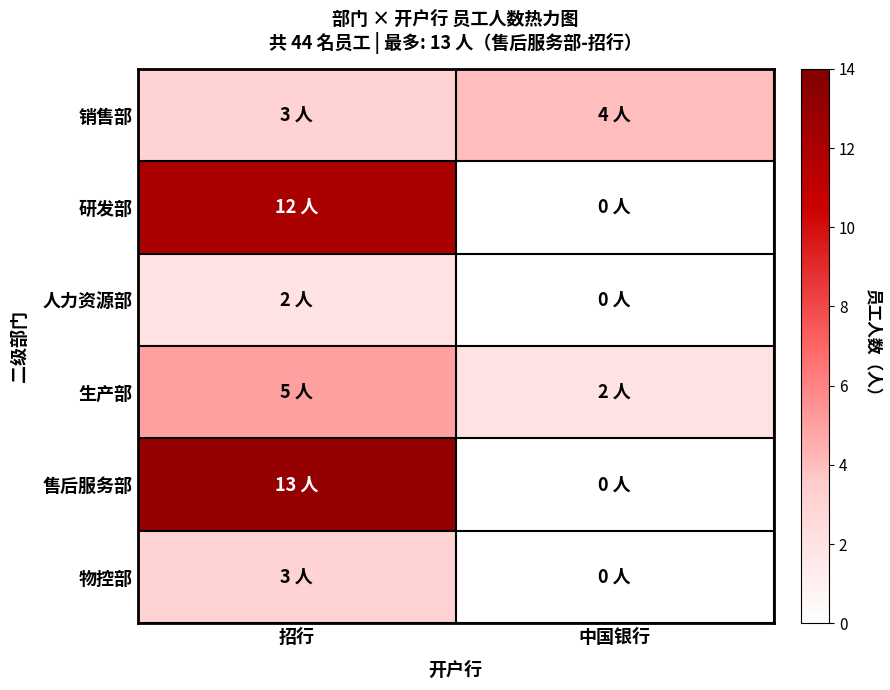

Reading left to right, extract all data points from this chart.

销售部: 招行=3	中国银行=4
研发部: 招行=12	中国银行=0
人力资源部: 招行=2	中国银行=0
生产部: 招行=5	中国银行=2
售后服务部: 招行=13	中国银行=0
物控部: 招行=3	中国银行=0